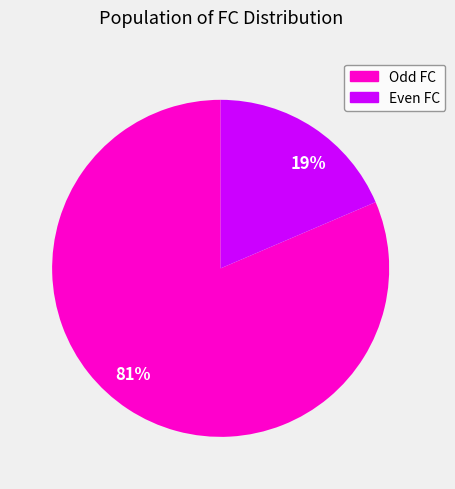

What is the largest slice in the pie chart?

81%